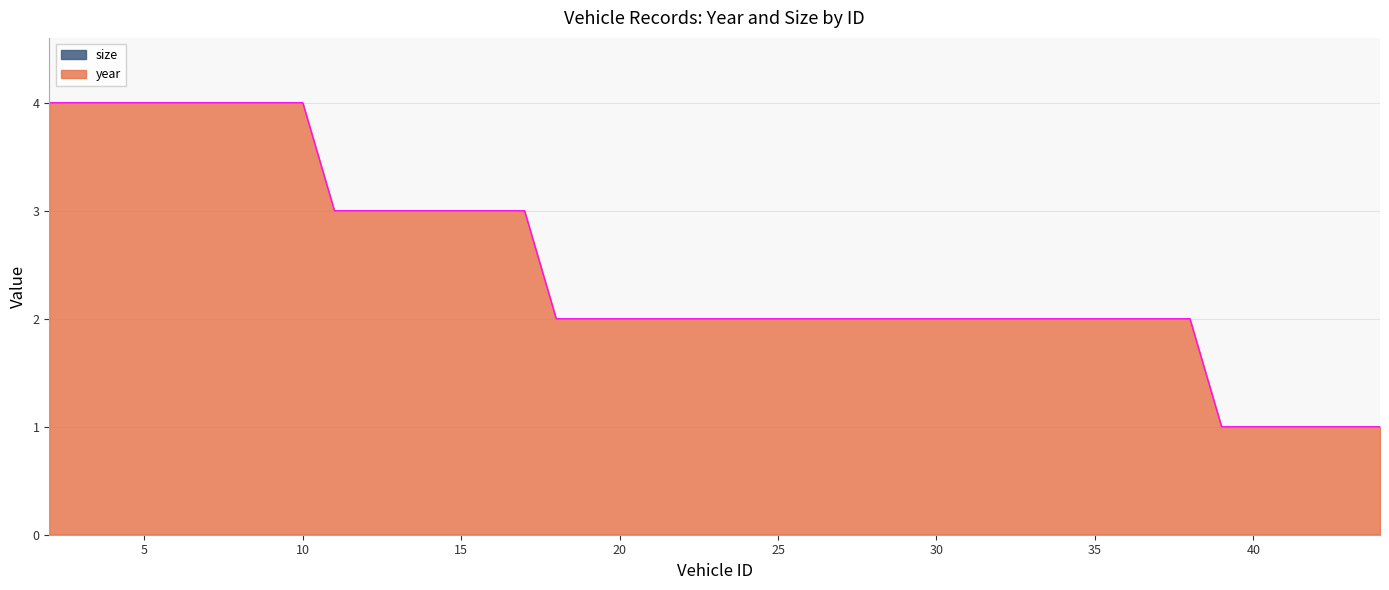

What is the maximum value shown in the chart?

4